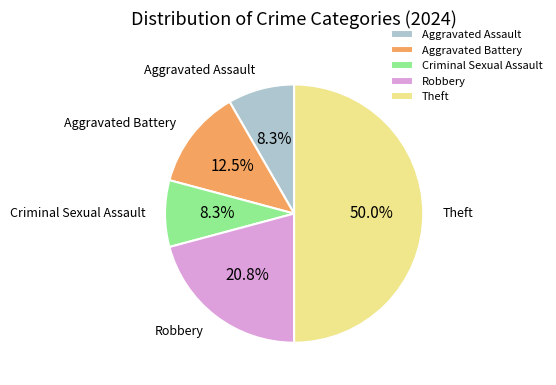

Combined, do Aggravated Assault and Robbery account for over 50%?

No